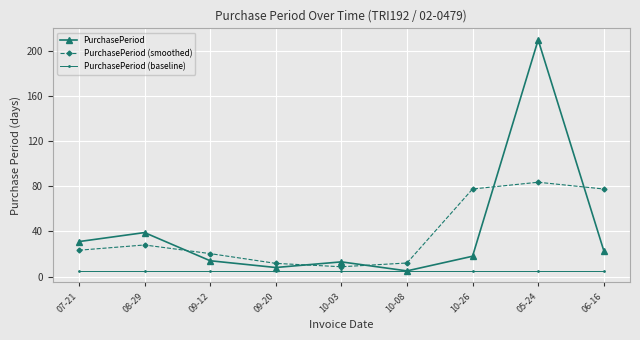

True or false: PurchasePeriod and PurchasePeriod (smoothed) cross at least once.

True